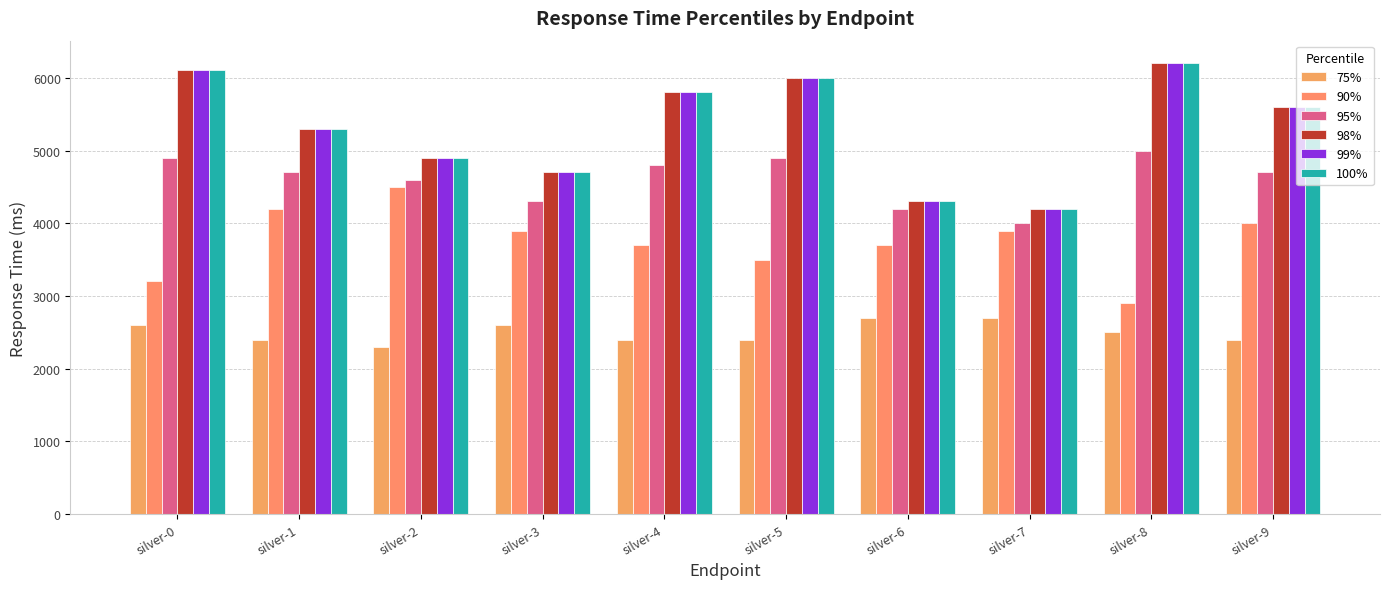

What is the total value across all series at silver-9?

27900